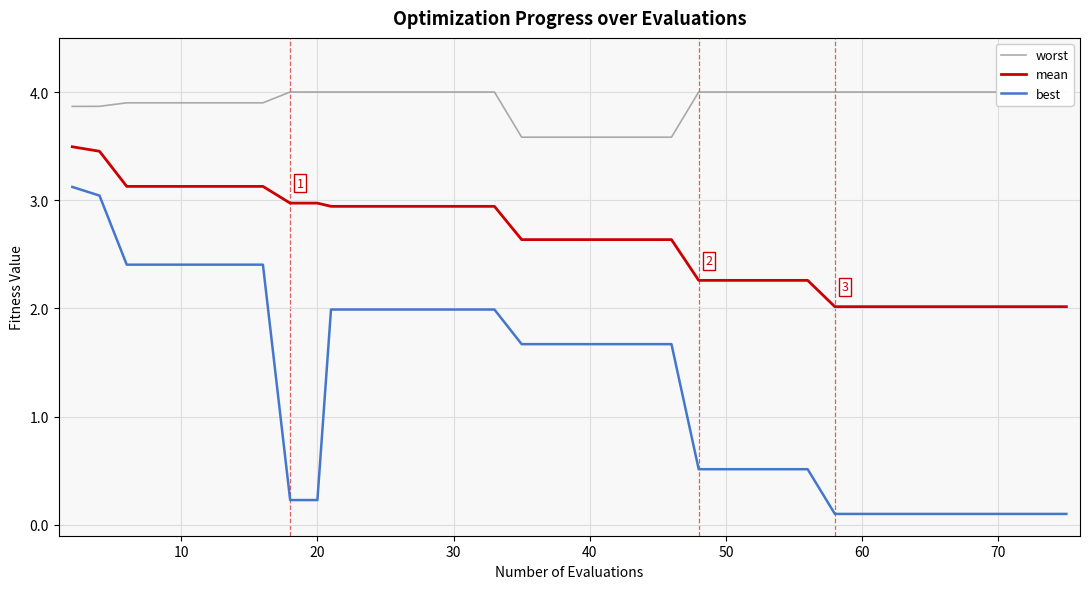

True or false: mean and best intersect in this chart.

False